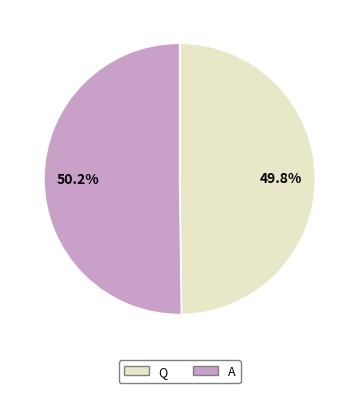

Is there a majority slice in this chart?

Yes